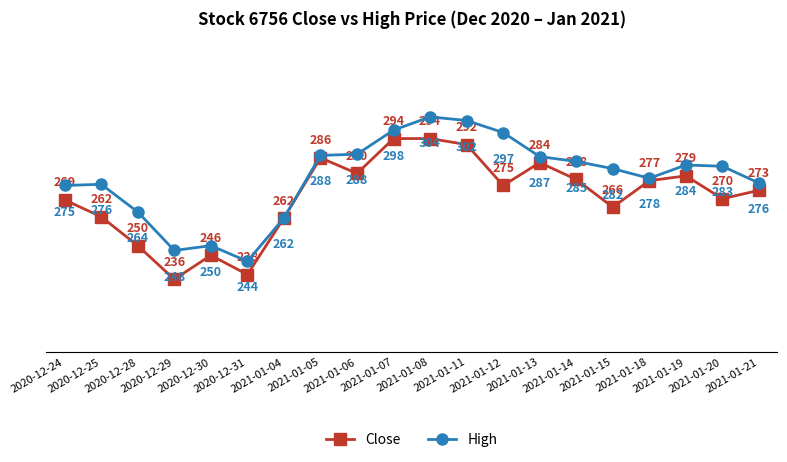

How many distinct data groups are displayed?

2